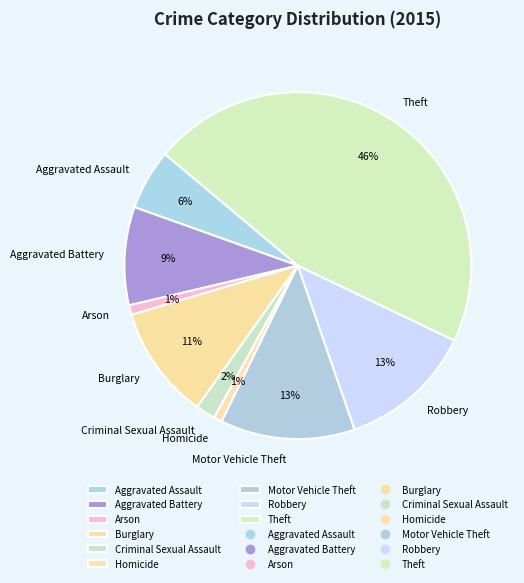

What percentage is the Aggravated Battery slice, to the nearest percent?

9%